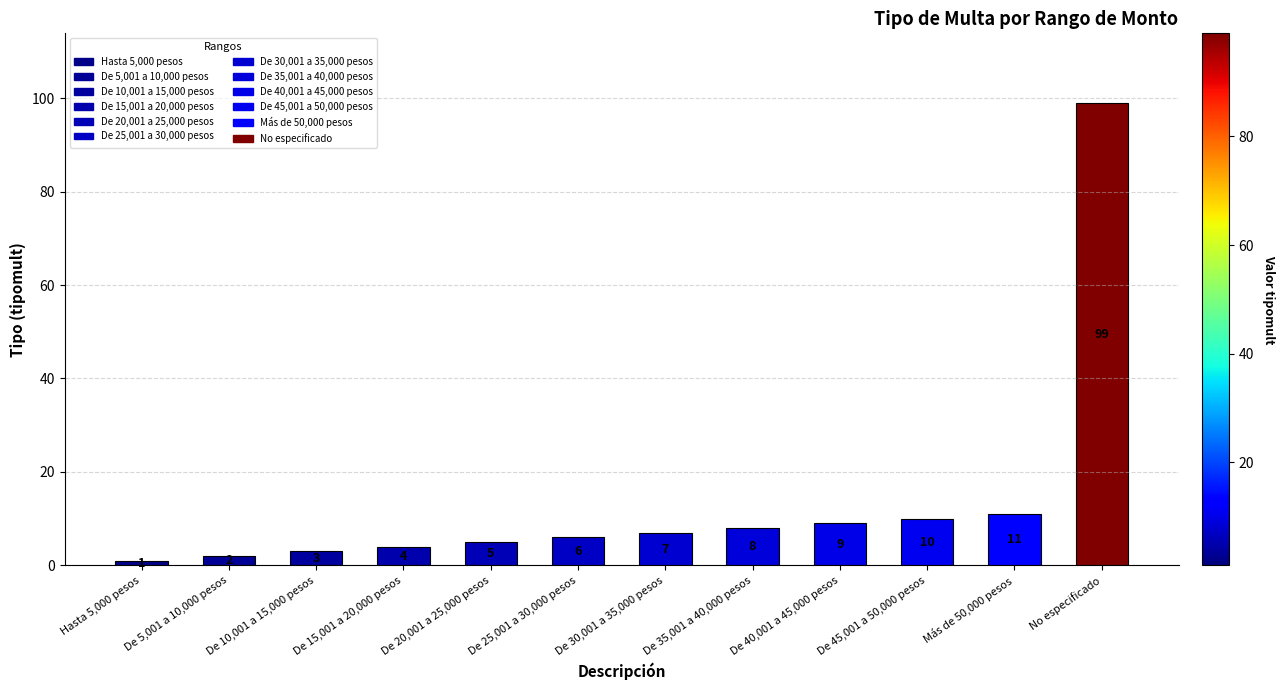

Between De 15,001 a 20,000 pesos and No especificado, which is larger?

No especificado